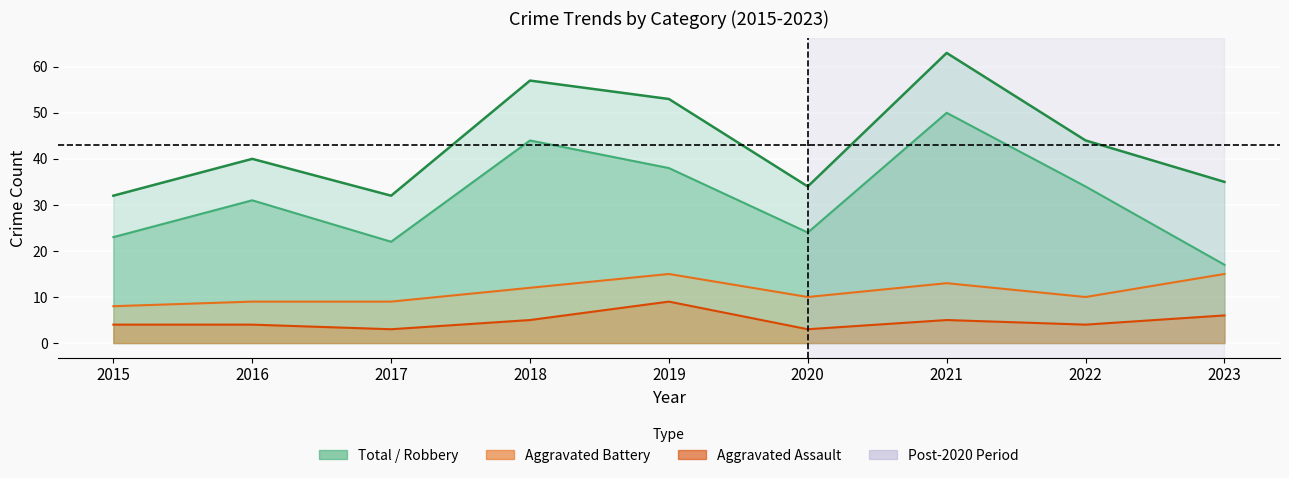

What is the average value of the Aggravated Assault series?

5